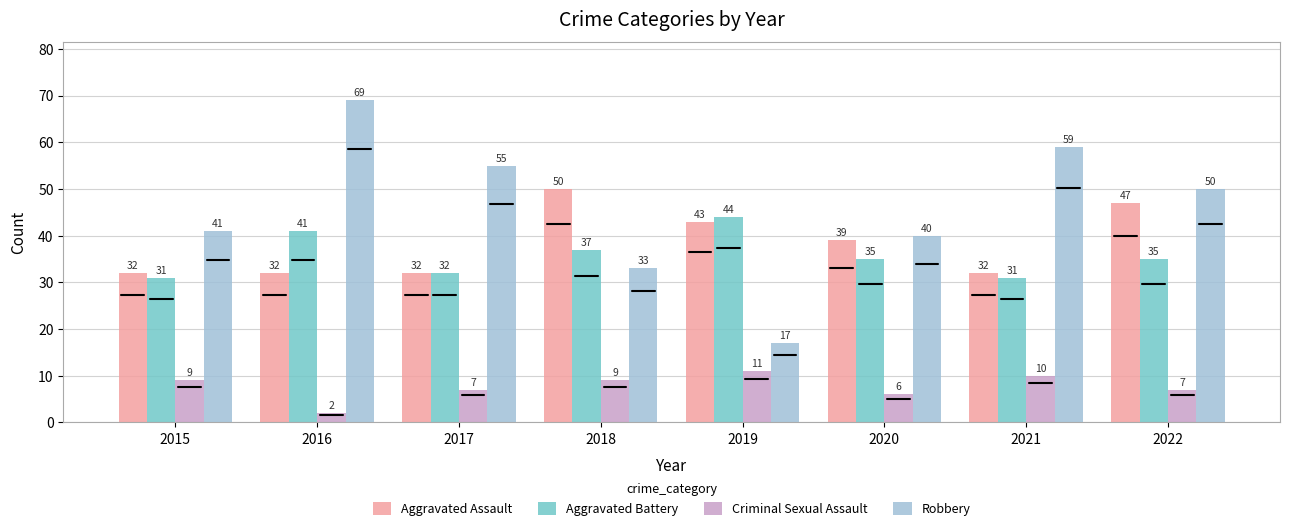

What is the difference between the maximum and minimum values in the Aggravated Assault series?

18